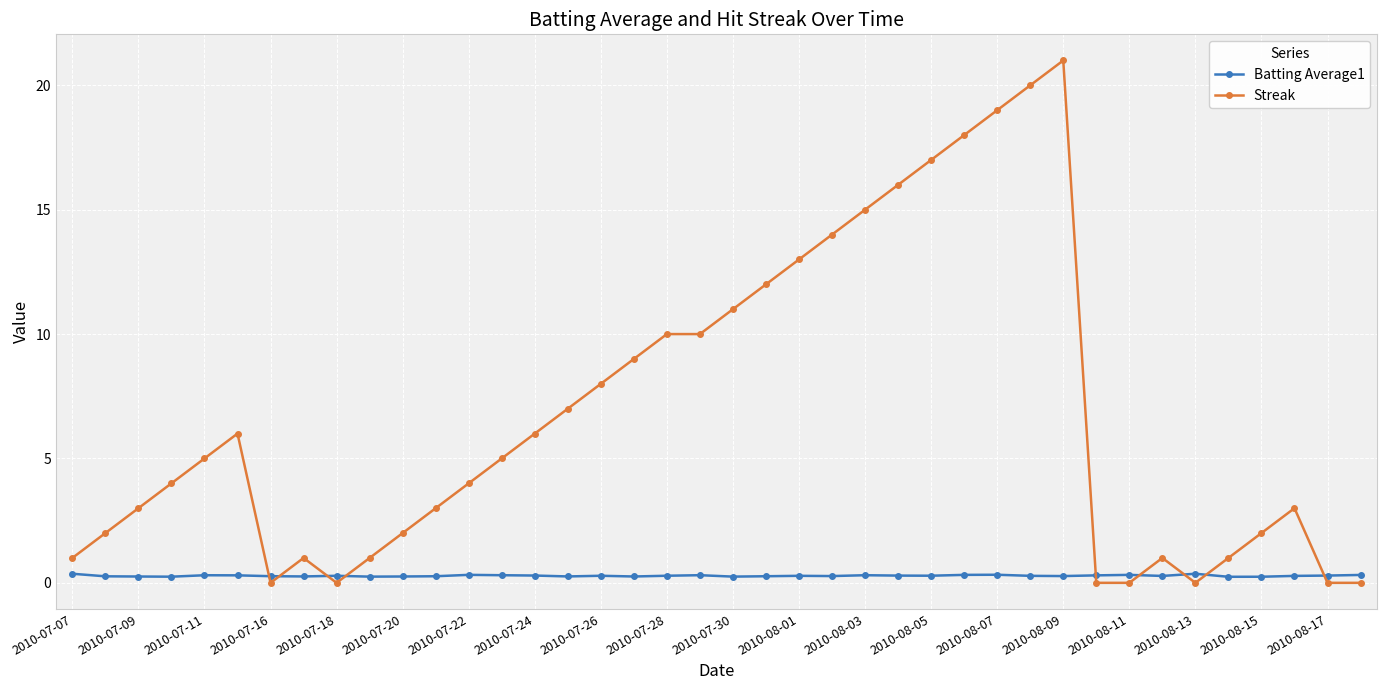

What is the maximum value for Batting Average1?

0.4